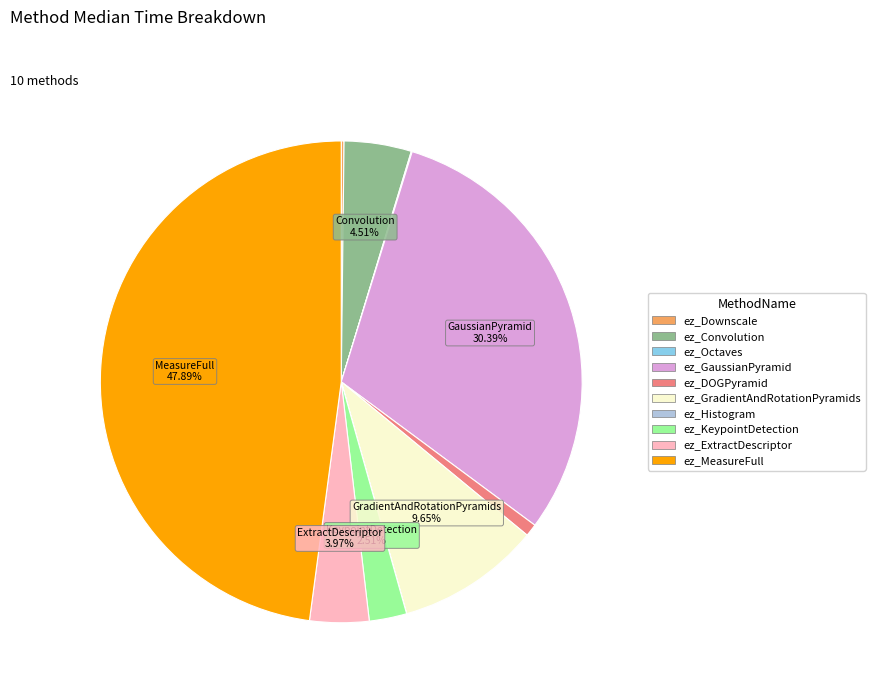

Is there any slice that represents more than half of the pie?

No